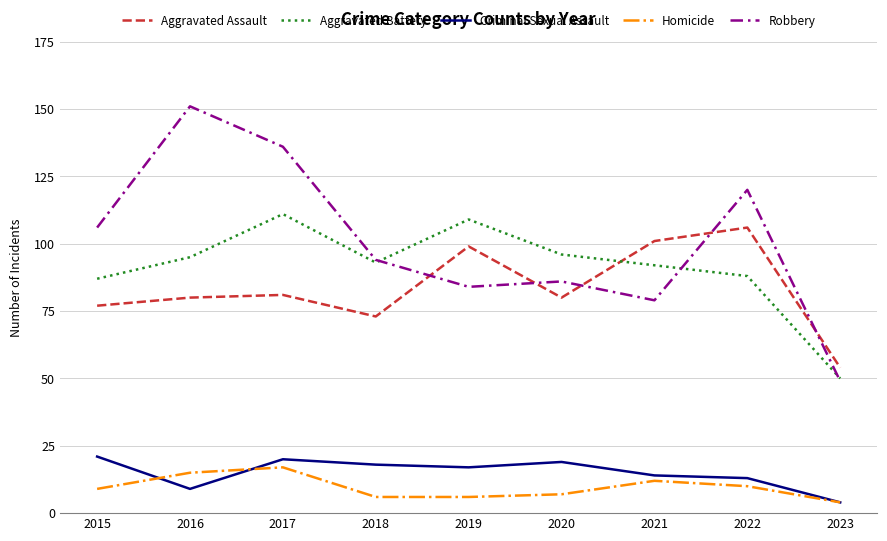

Rank the series by their maximum value, from lowest to highest.

Homicide, Criminal Sexual Assault, Aggravated Assault, Aggravated Battery, Robbery